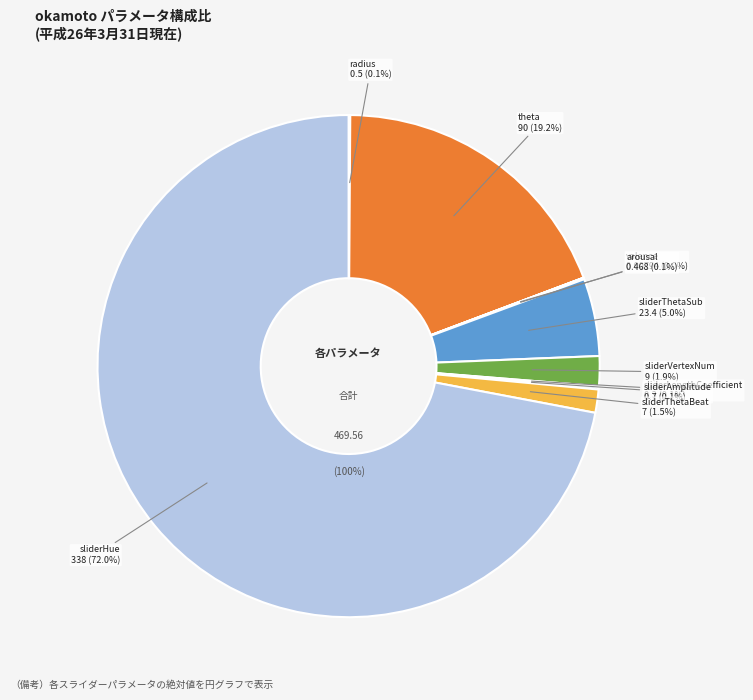

Does sliderHue account for over 50% of the chart?

Yes